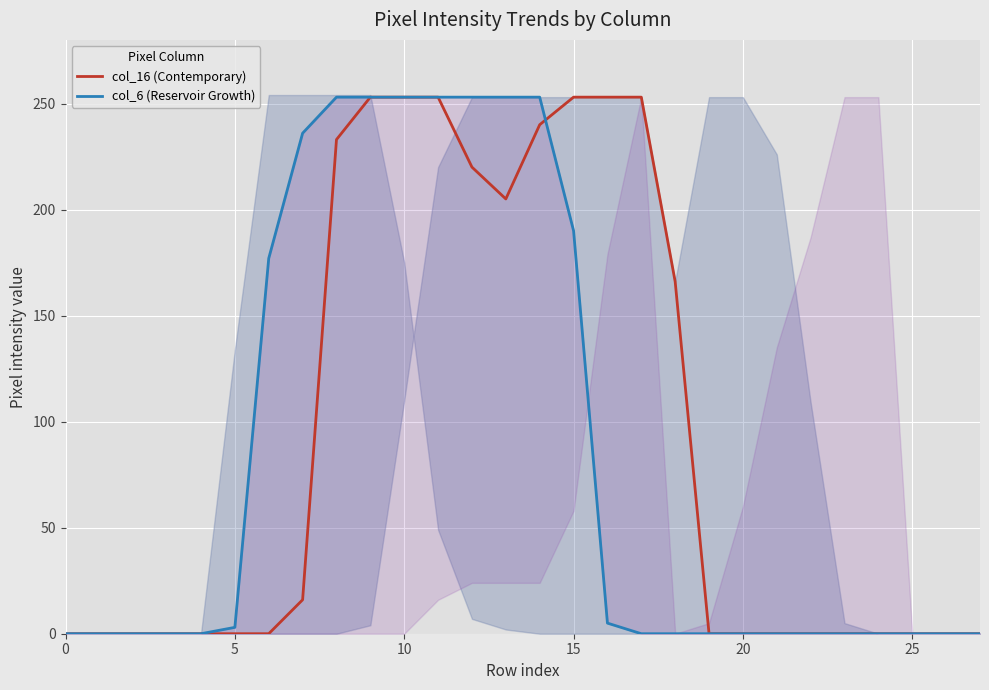

Which series has the largest total across all categories?

col_16 (Contemporary)